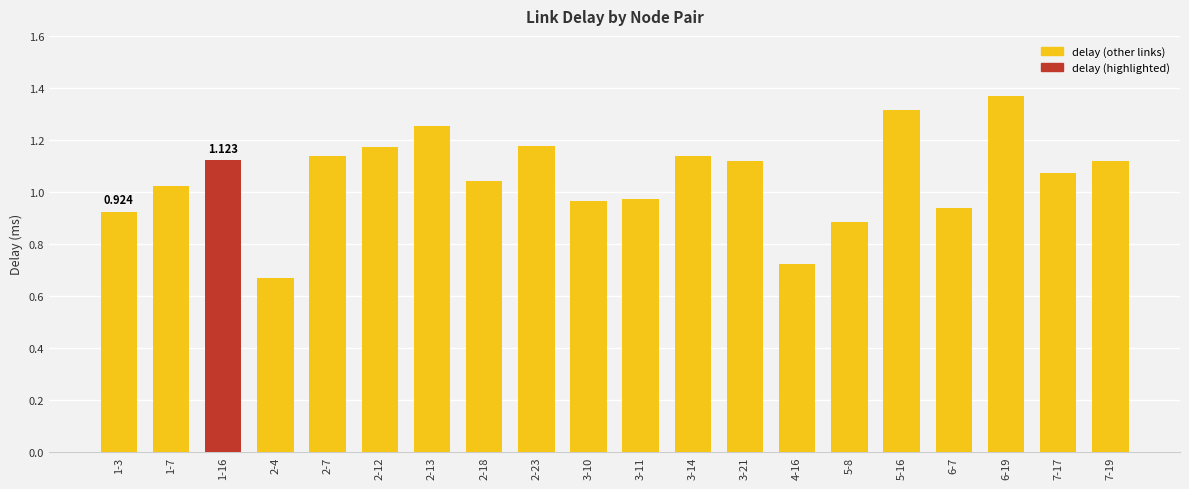

What is the label of the 11th bar from the left?

3-11